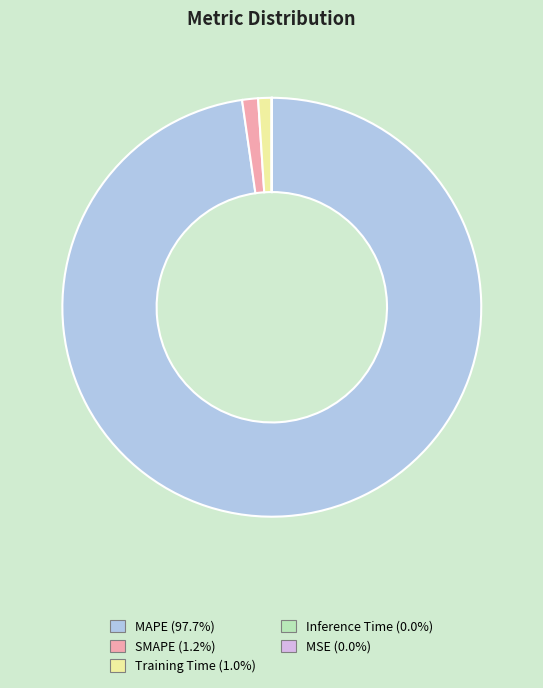

Which category accounts for the majority?

MAPE